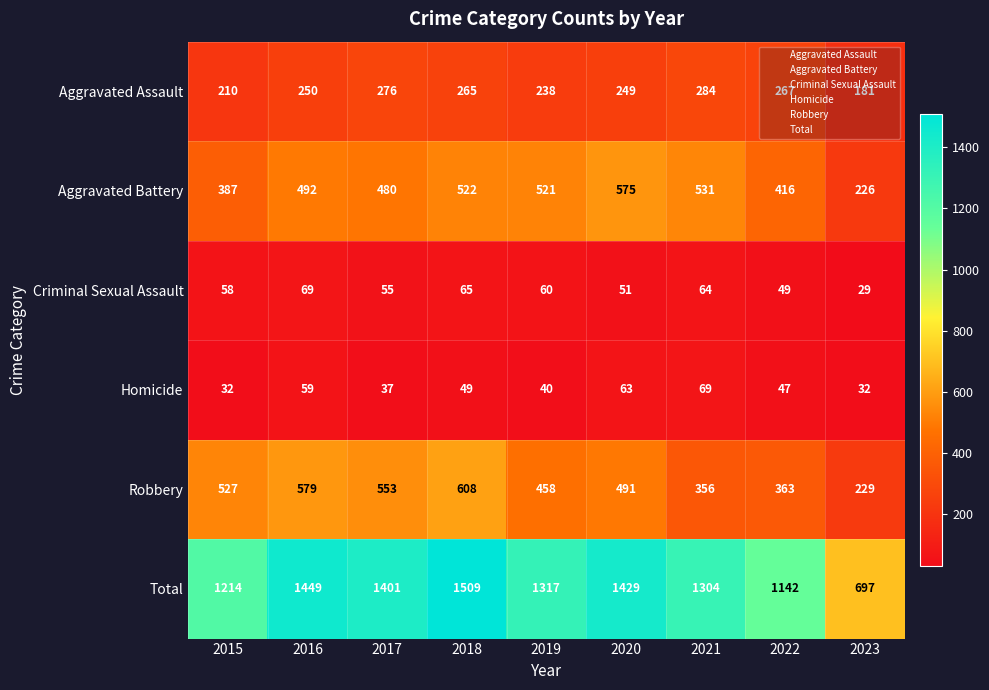

What is the total value across all series at 2020?

2858